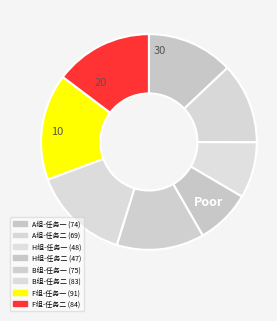

Which slice is the largest?

F组-任务一